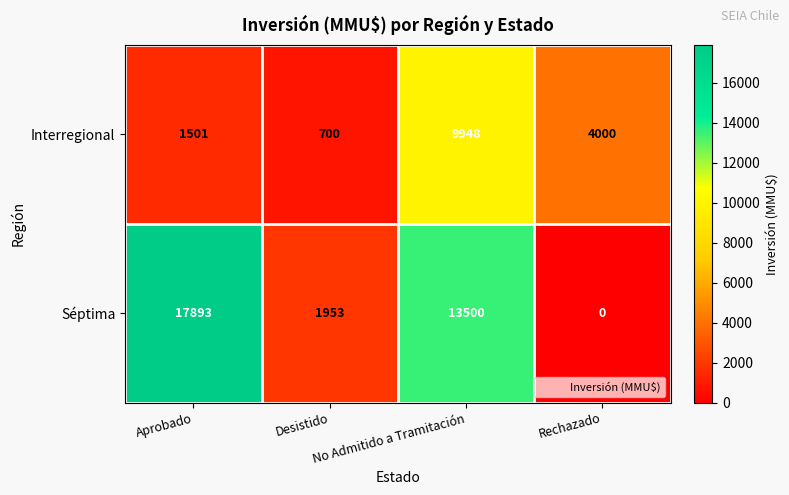

What is the total value across all series at Rechazado?

4000